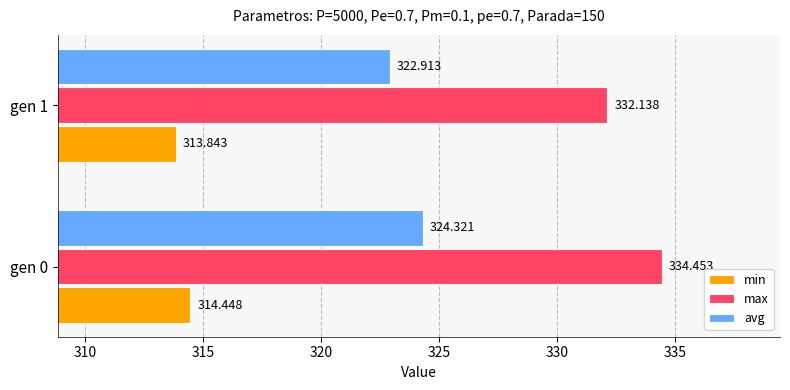

Rank the series by their average value, from lowest to highest.

min, avg, max